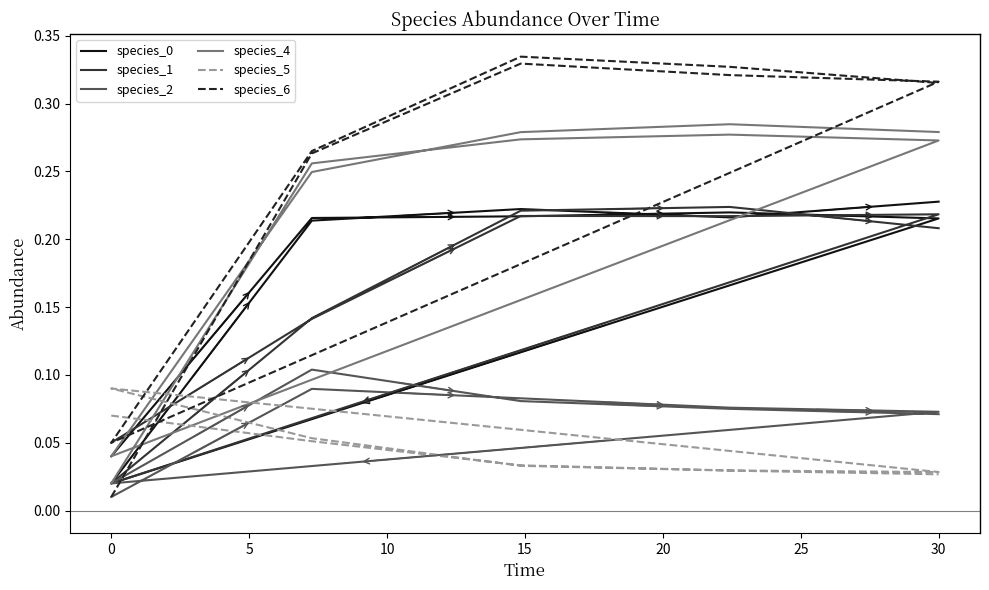

Read the species_1 value at 0.

0.1